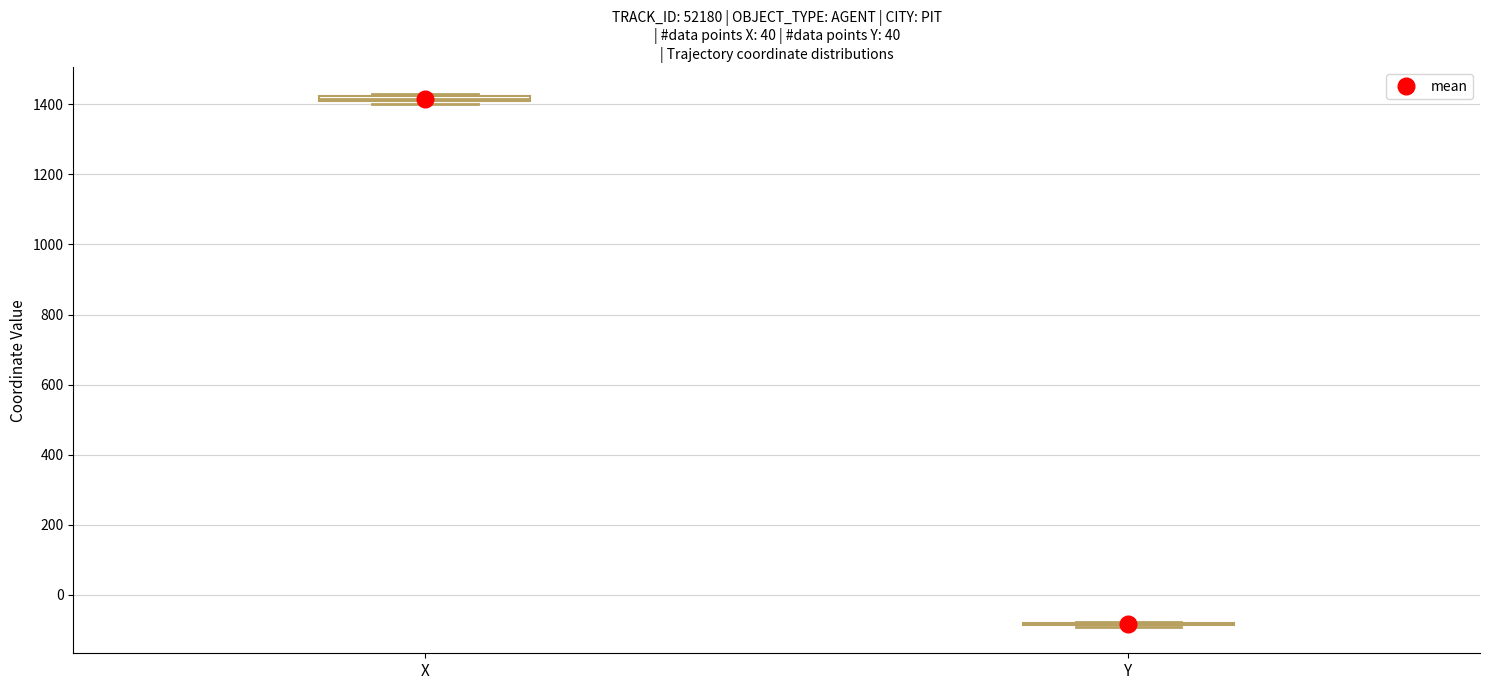

Where is the lower edge of the box for X on the y-axis? The values are not printed on the chart, so give them approximately, as read against the axis.

1400